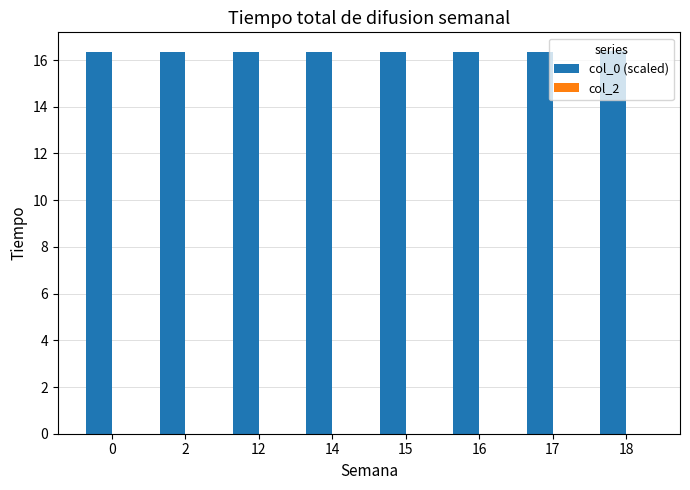

What is the value of the 7th bar from the left?

16.4